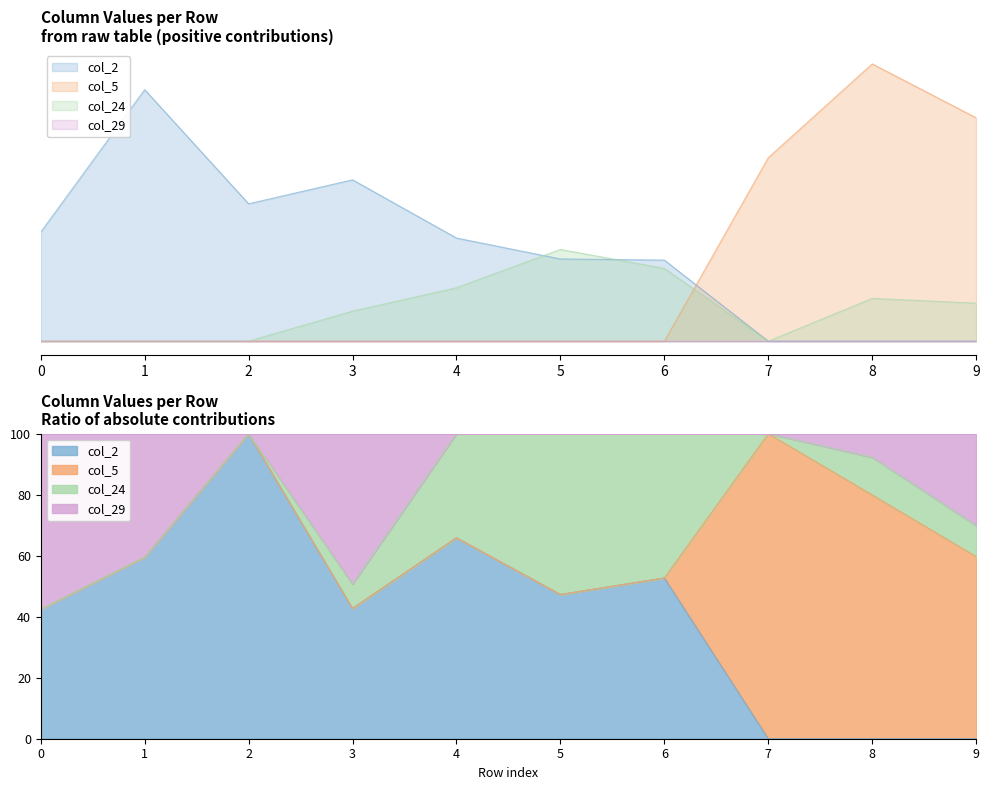

Which series ends up on top after the final intersection of col_24 and col_2?

col_2